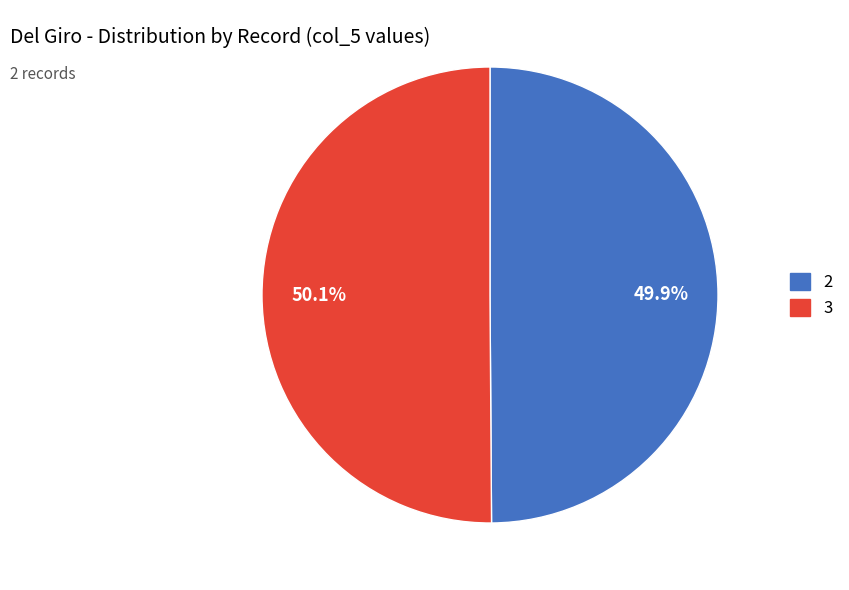

Approximately how many times larger is the value at 3 compared to 2?

1.0